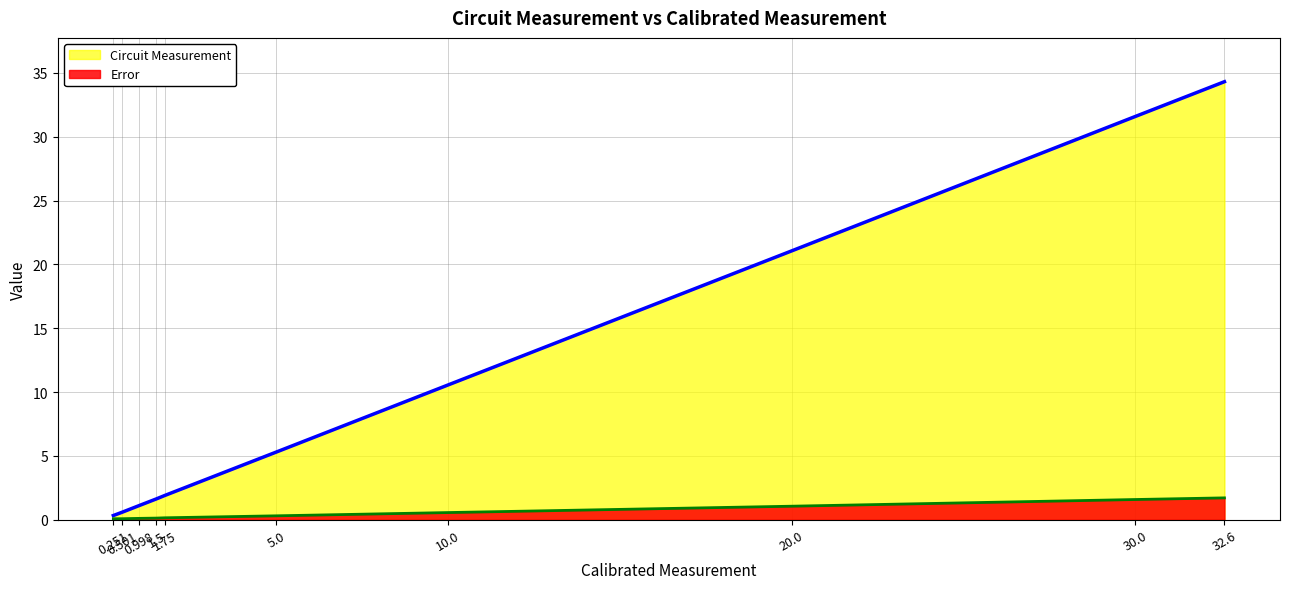

Rank the series by their average value, from highest to lowest.

Circuit Measurement, Error